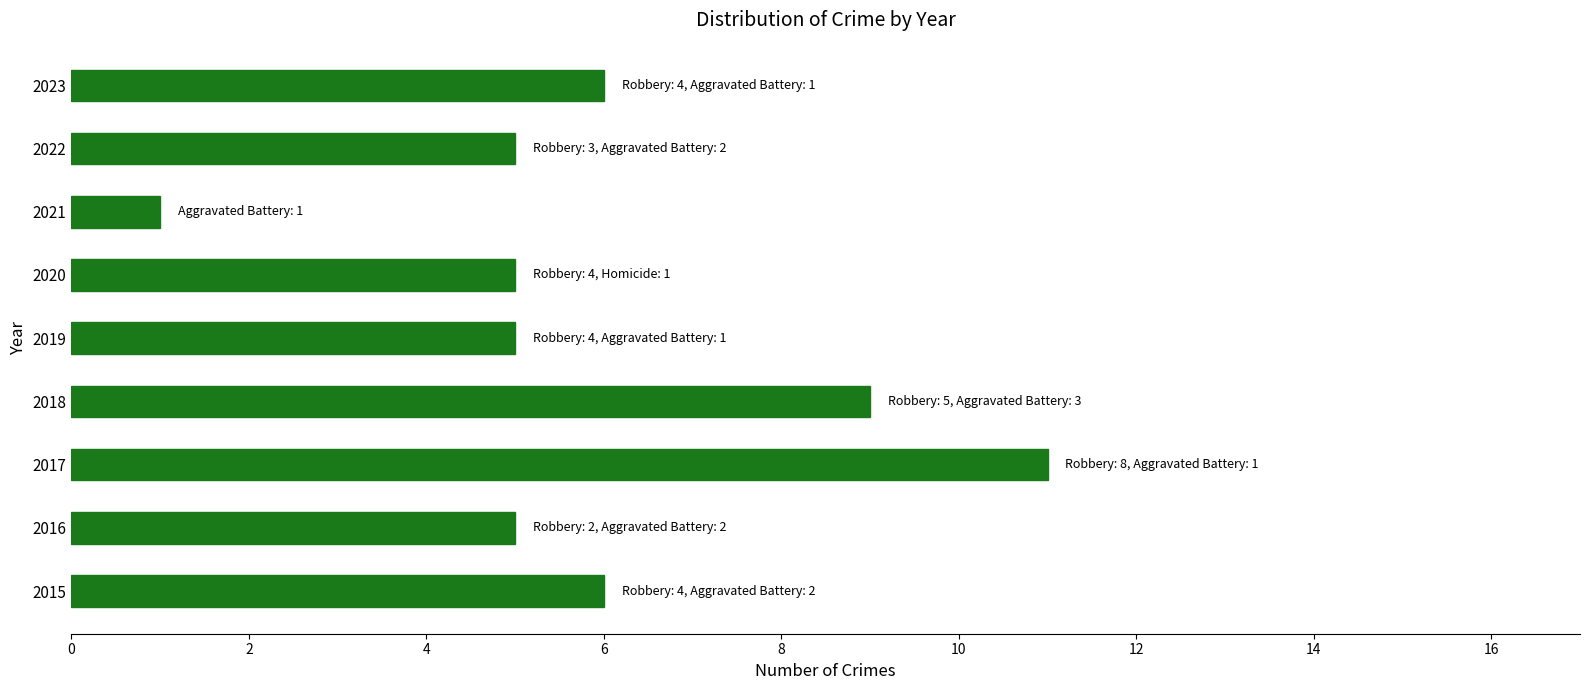

Which has a higher value, 2018 or 2016?

2018